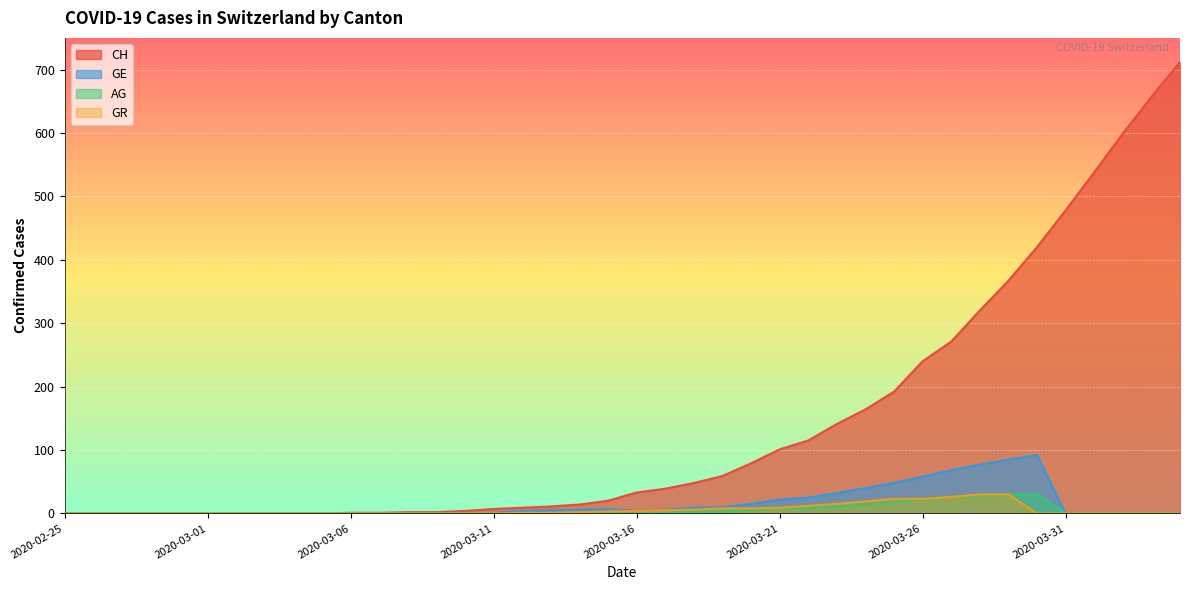

What is the difference between the highest and lowest values at 2020-03-16?

33